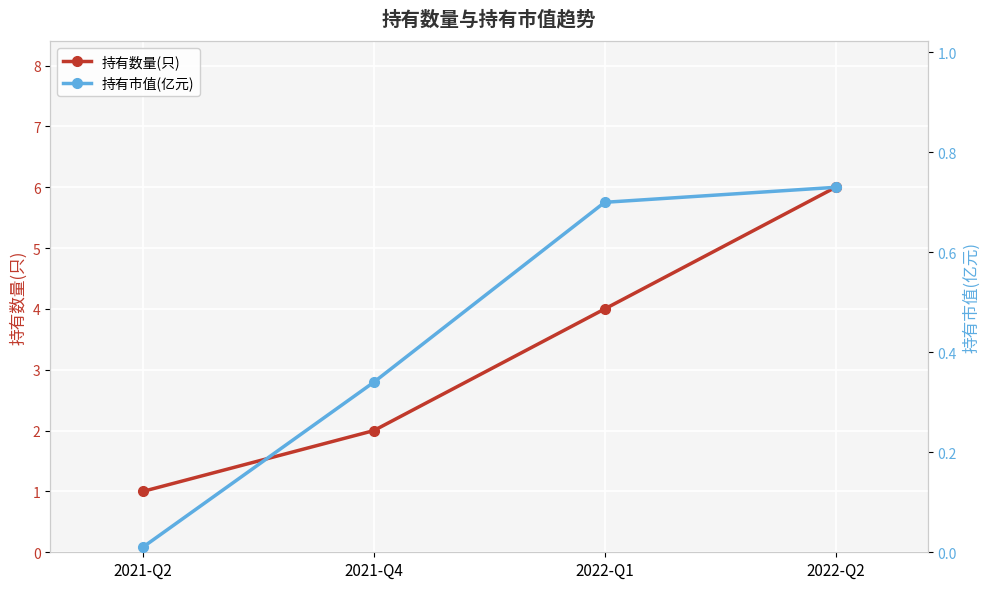

What is the label of the 1st point from the left?

2021-Q2